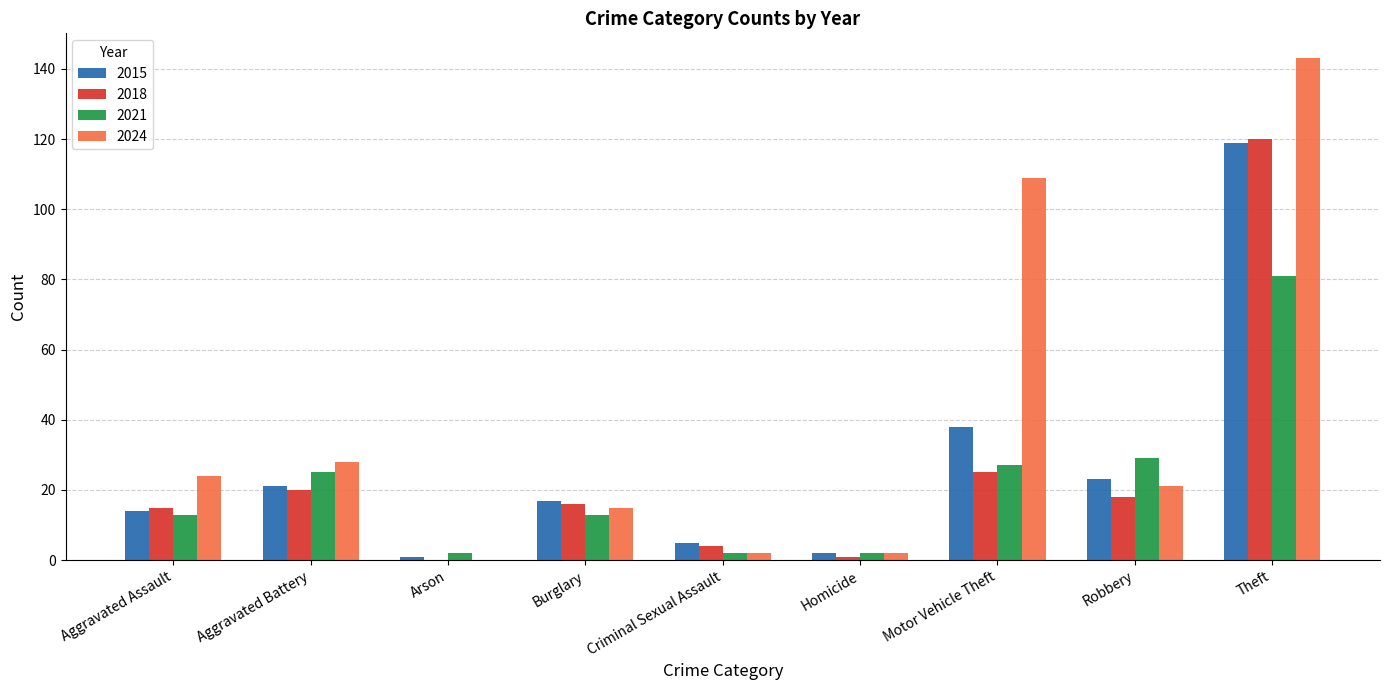

What value does the 2024 series have at Motor Vehicle Theft?

109